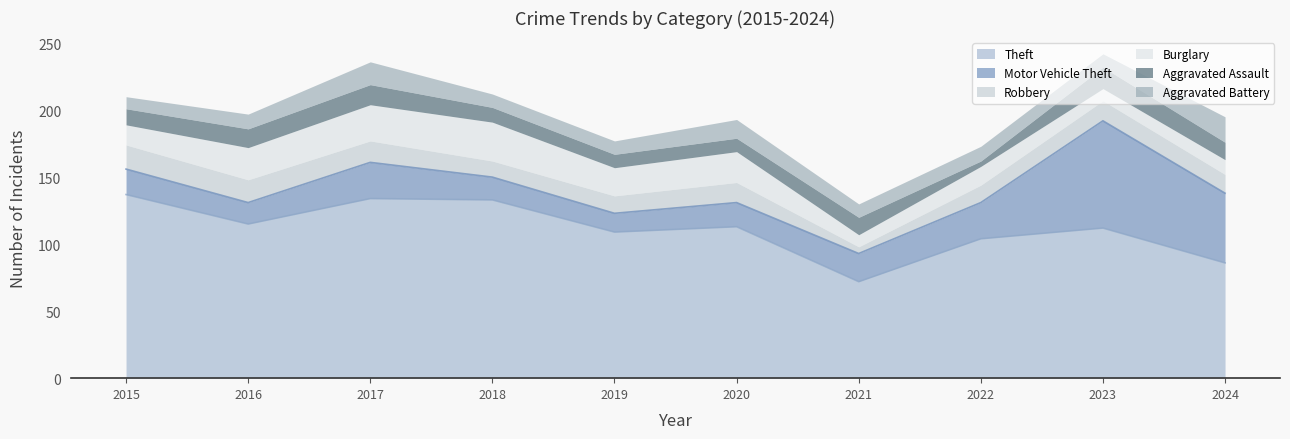

Which series has the widest spread of values?

Motor Vehicle Theft